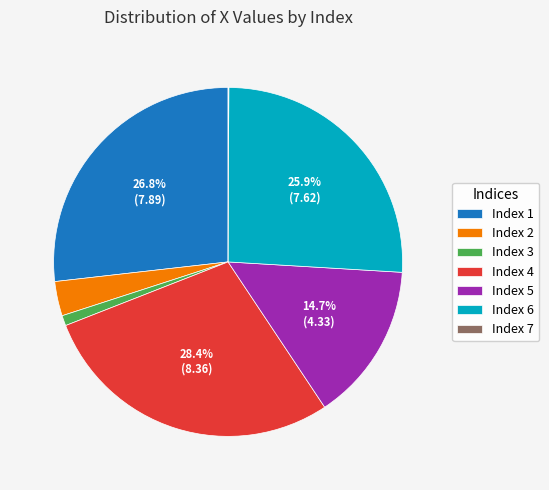

Does any single category account for the majority?

No